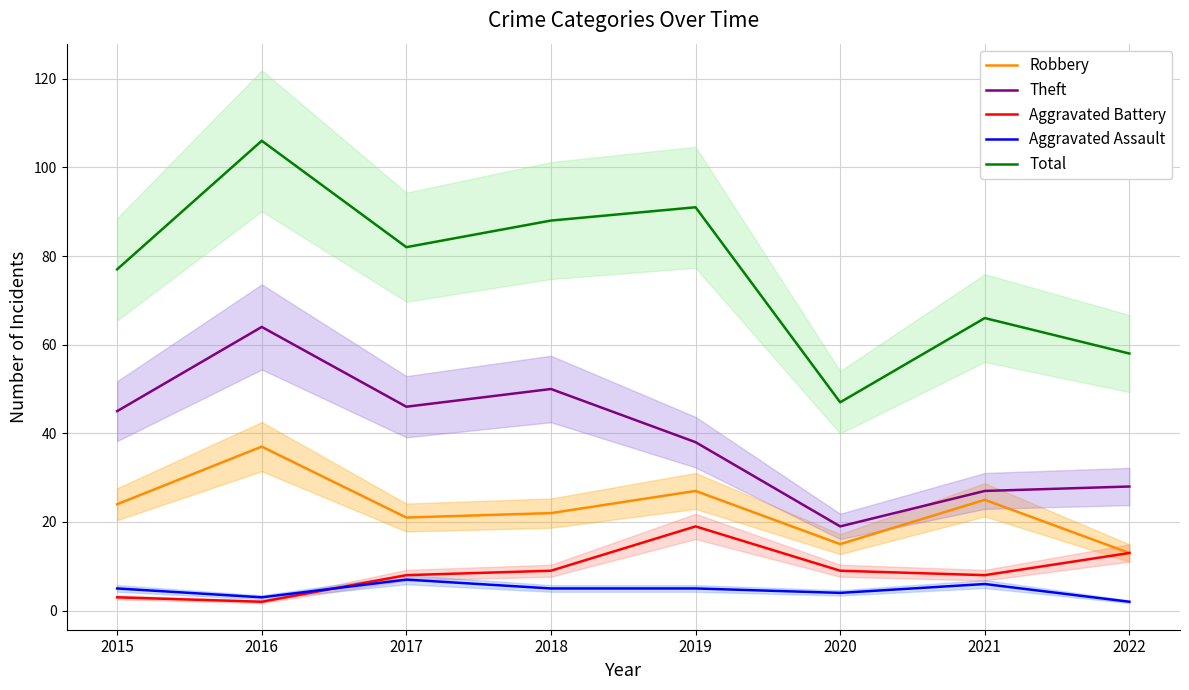

What is the difference between the highest and lowest values at 2018?

83